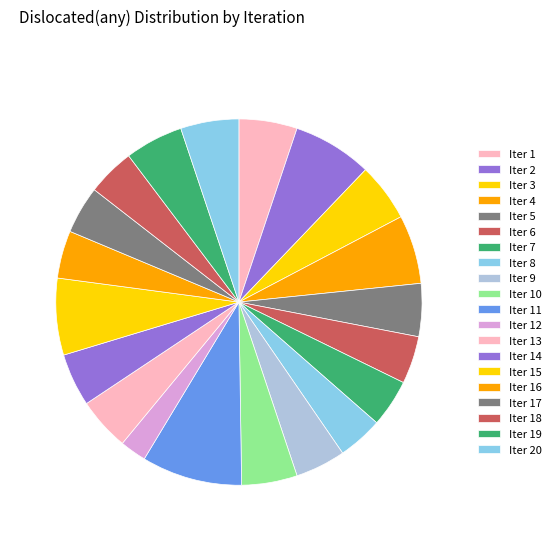

Does any single category account for the majority?

No